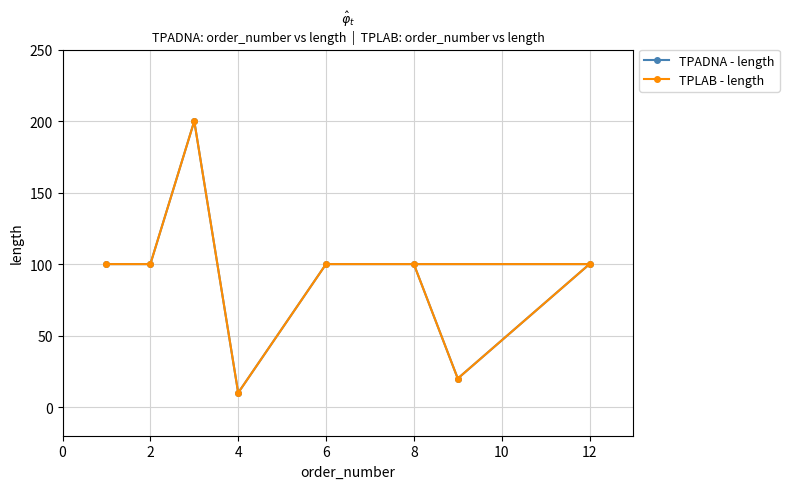

At how many categories does at least one series exceed 168?

1